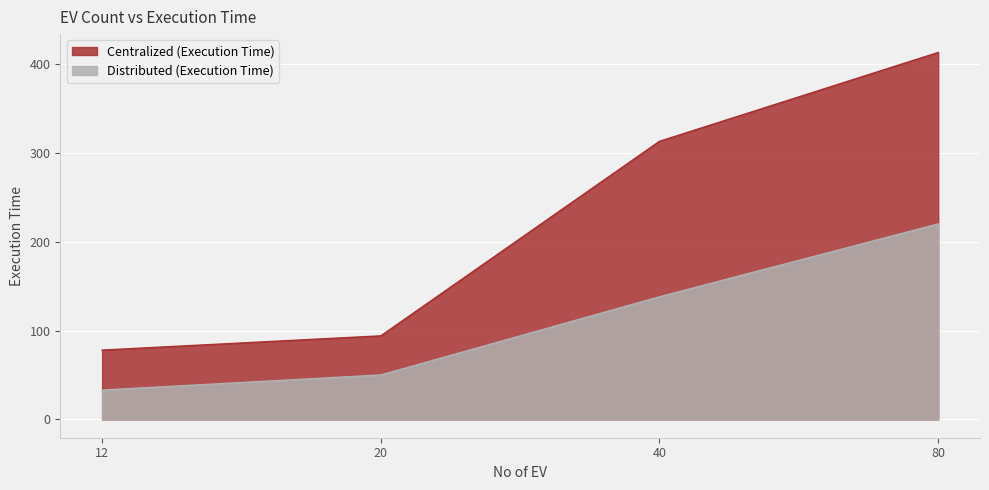

Is the value of Centralized (Execution Time) at 12 greater than the value of Distributed (Execution Time) at 80?

No